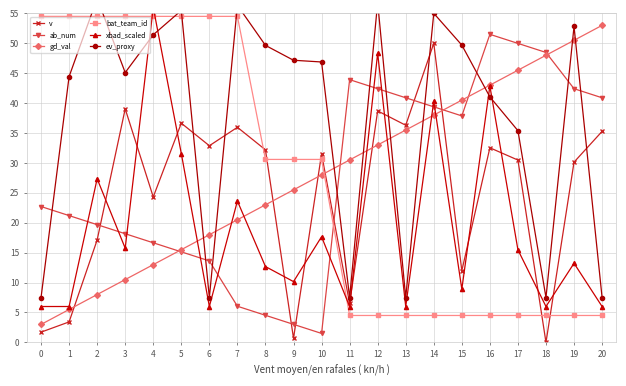

What is the total value across all series at 10?

156.1